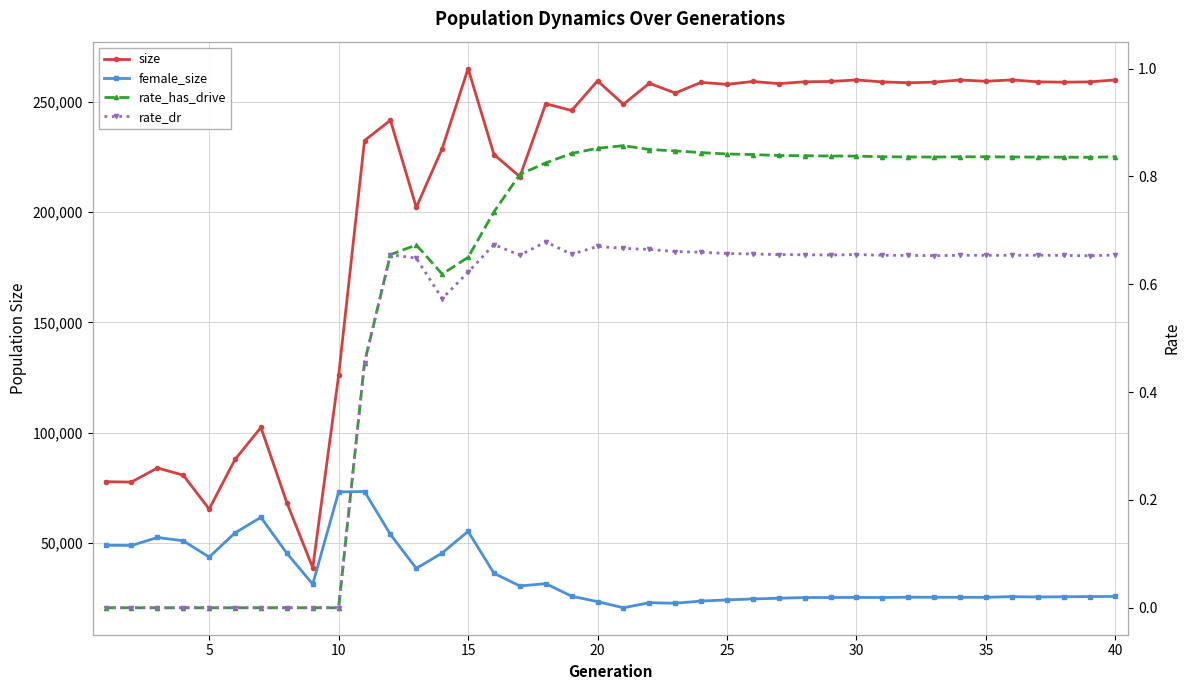

What is the value of the female_size point at the 12th from the left?

53873.0